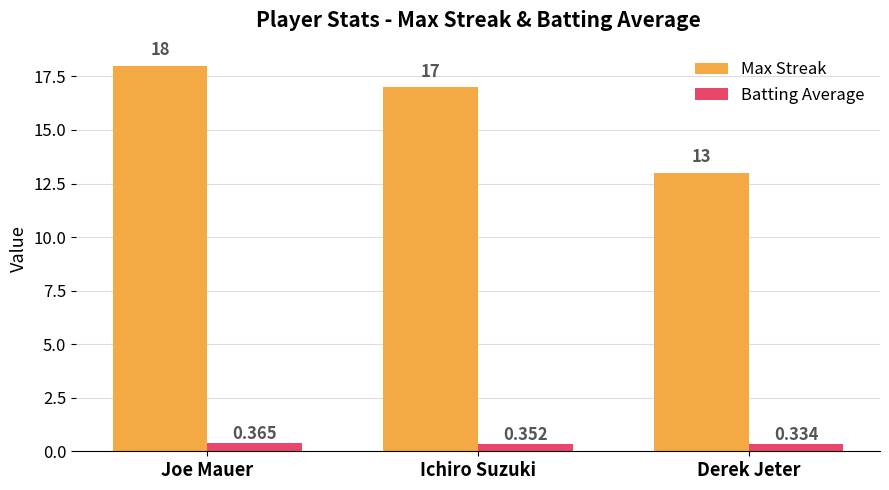

How many groups of bars are there?

3